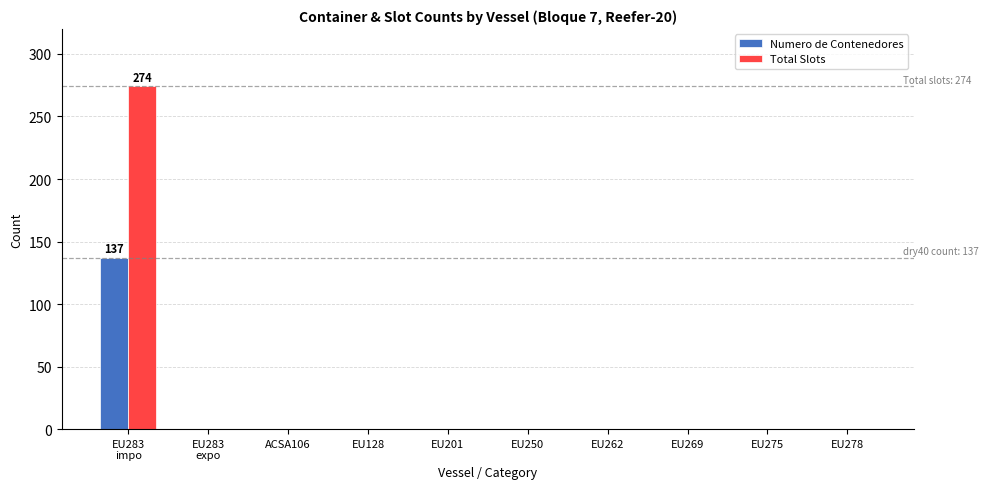

Are the bars horizontal?

No